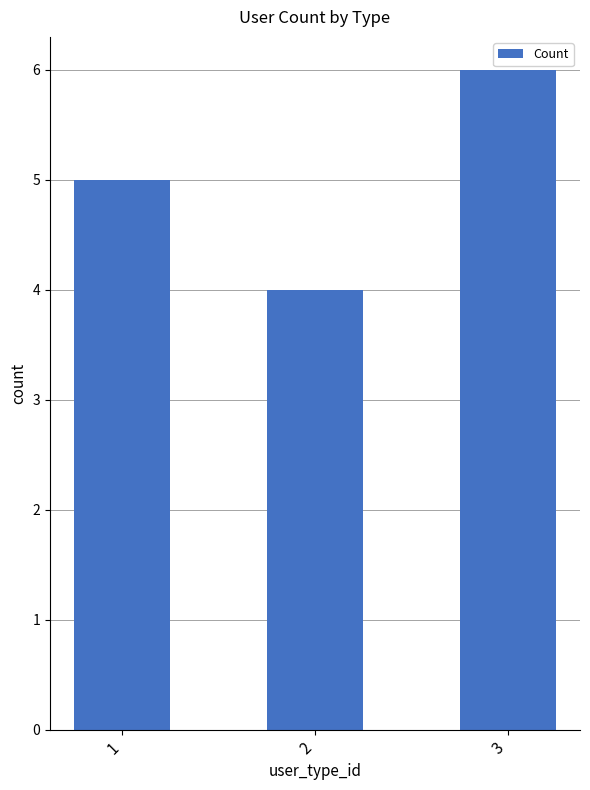

At which label is the value closest to 5?

1